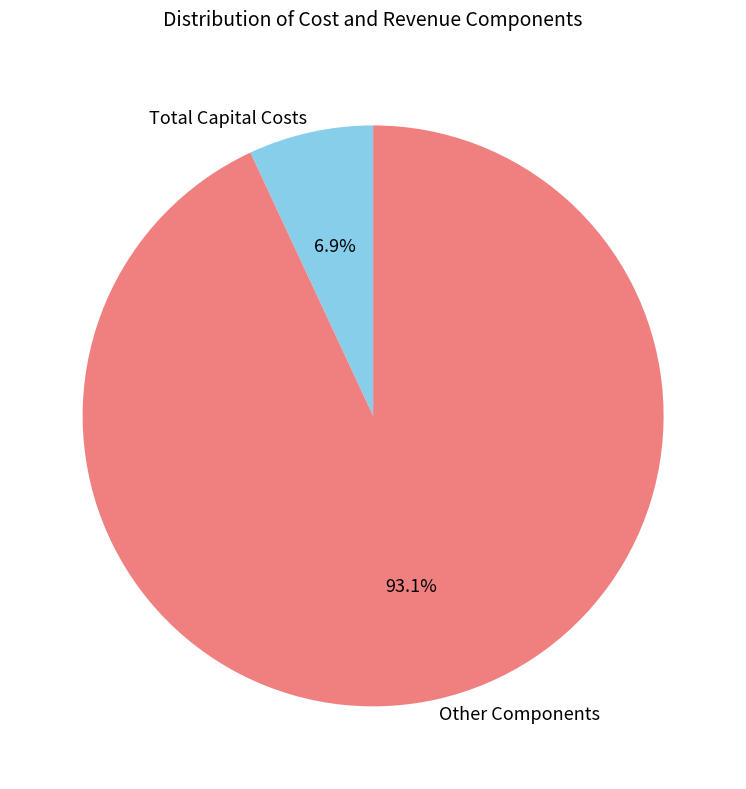

How much of the chart is everything except Total Capital Costs?

93.1%